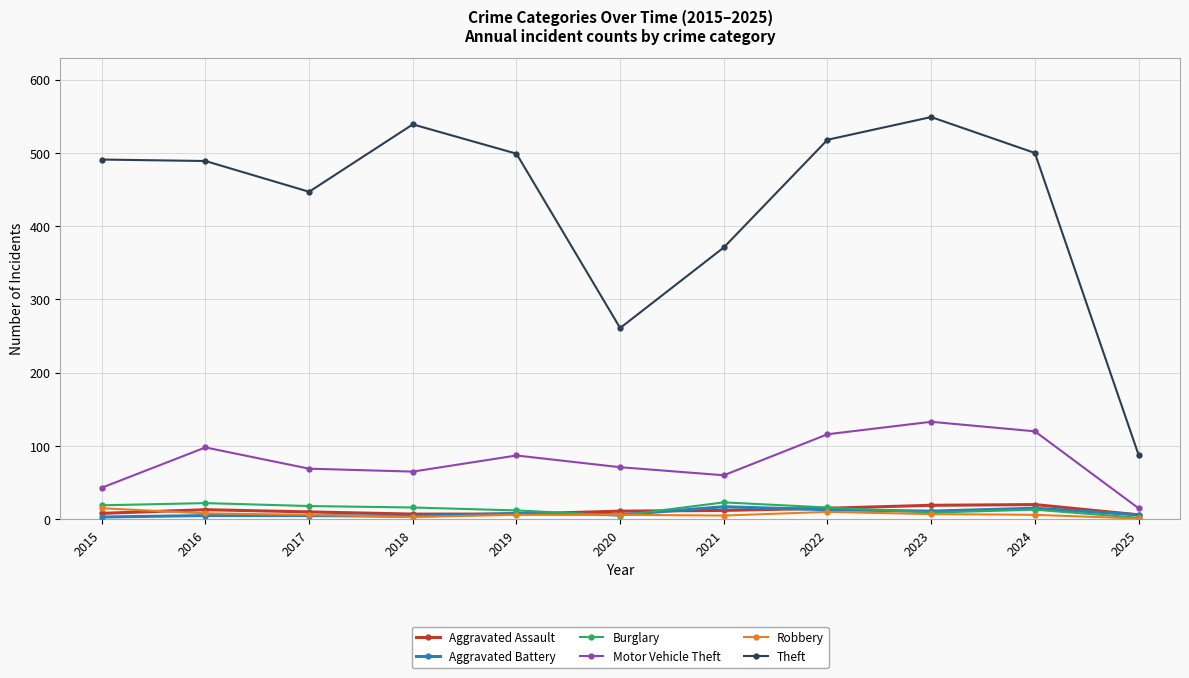

Does the chart have visible grid lines?

Yes